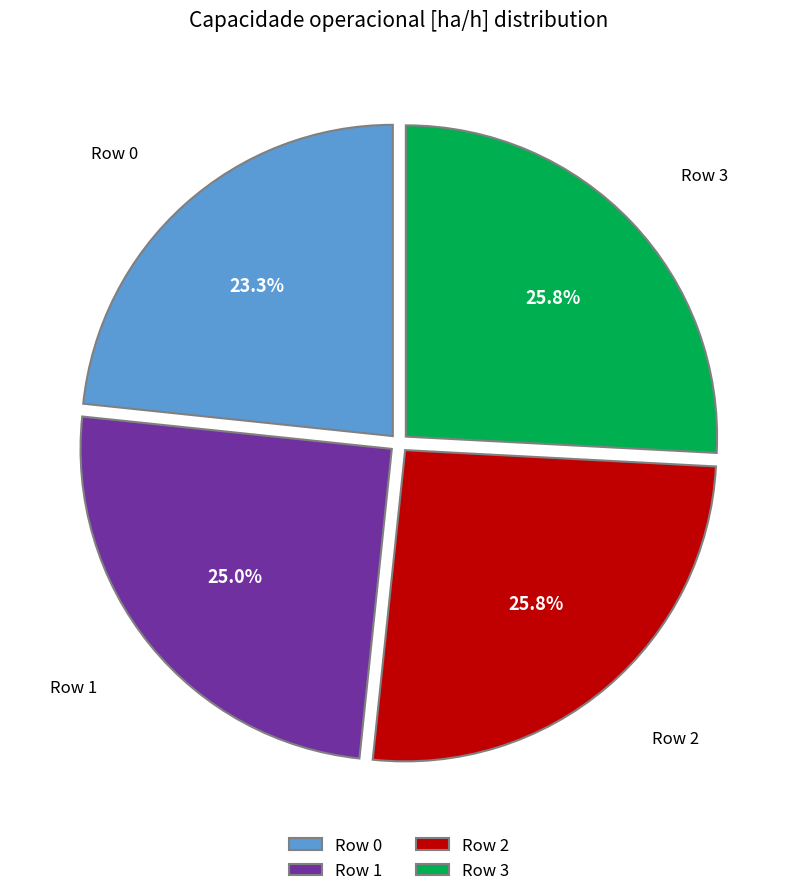

Between Row 1 and Row 2, which is larger?

Row 2